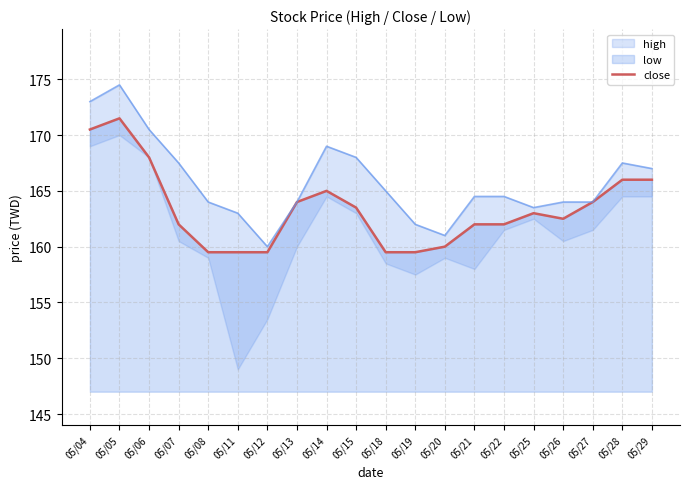

Approximately how many times larger is the value at 05/26 compared to 05/11?

1.0